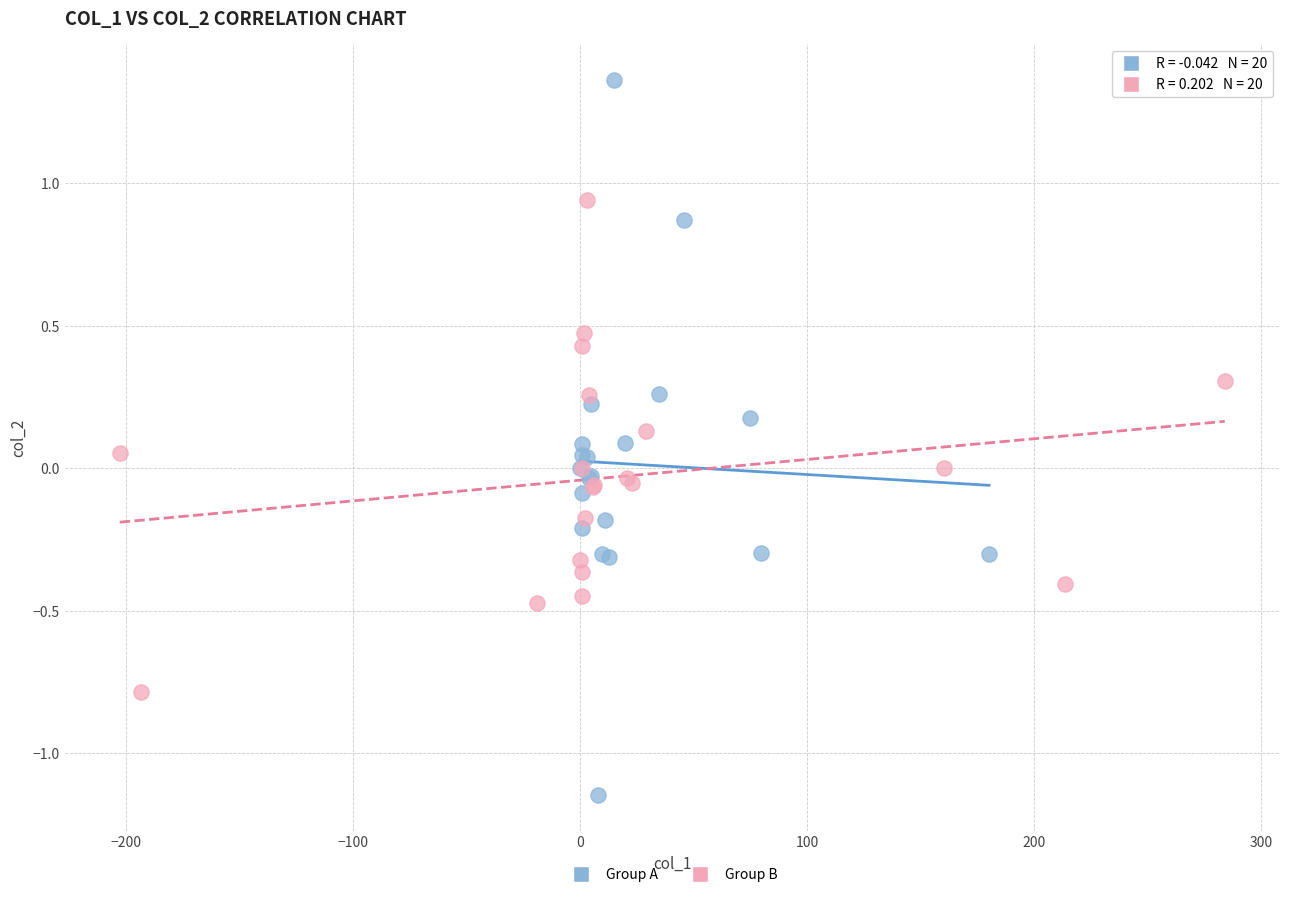

Which series reaches the minimum Y coordinate?

Group A